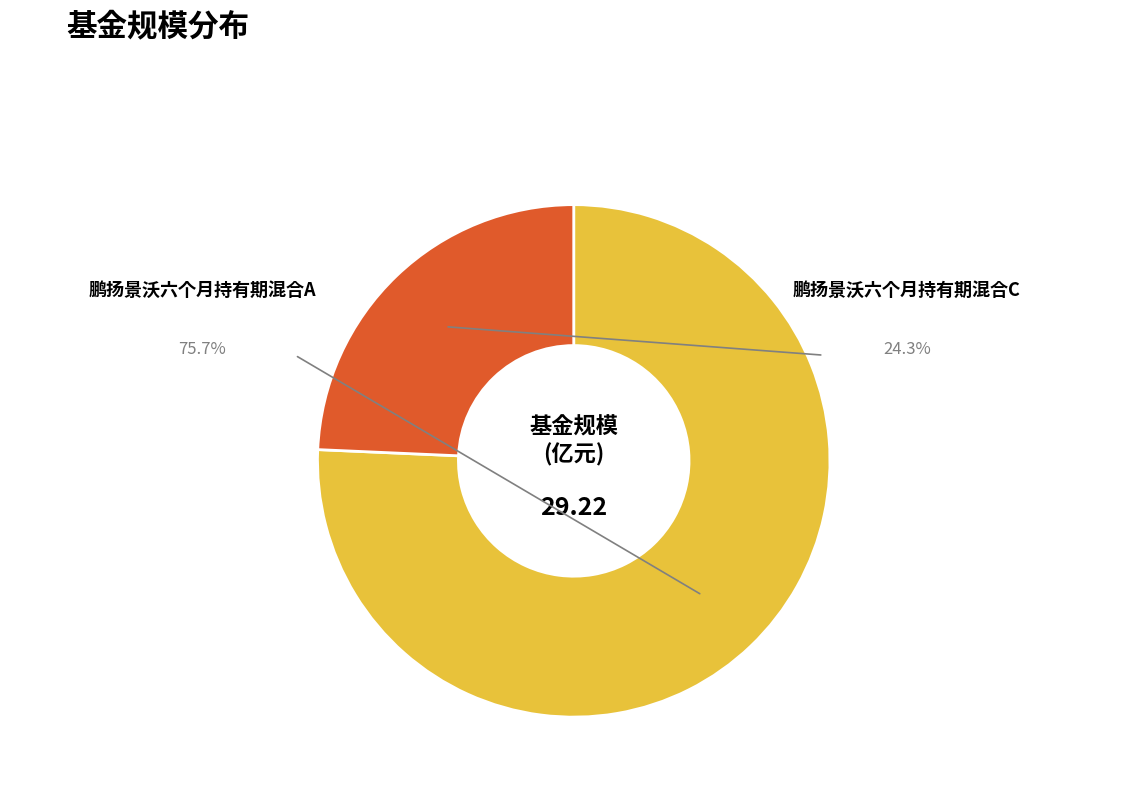

To the nearest percent, what is the average slice percentage?

50%